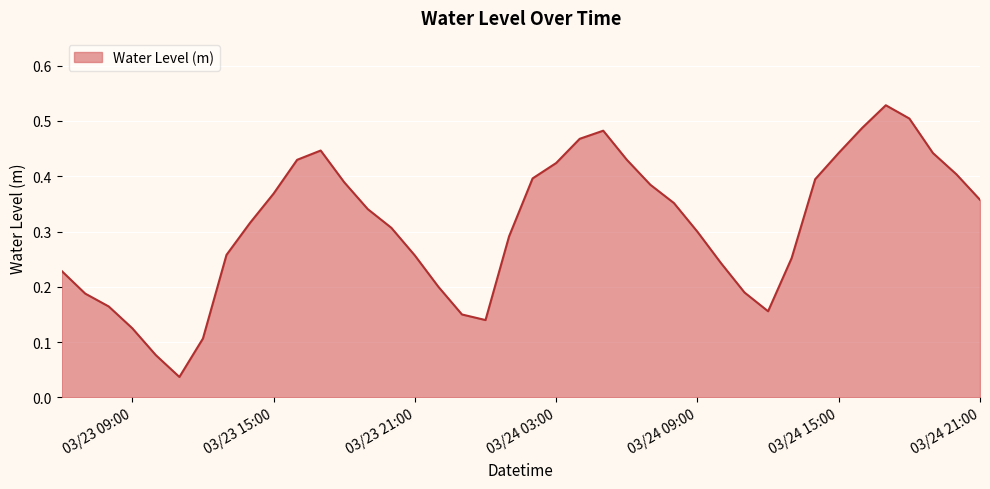

Which label corresponds to the smallest value in the chart?

2023-03-23 11:00:00